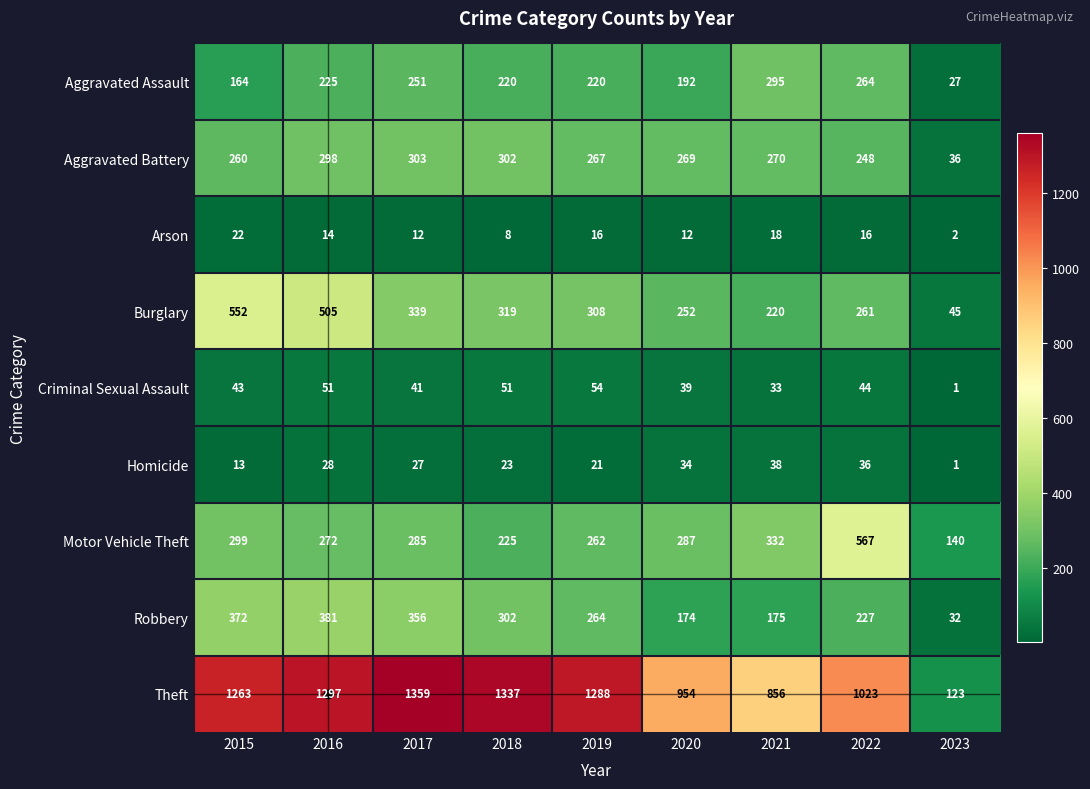

What is the total value across all series at 2020?

2213